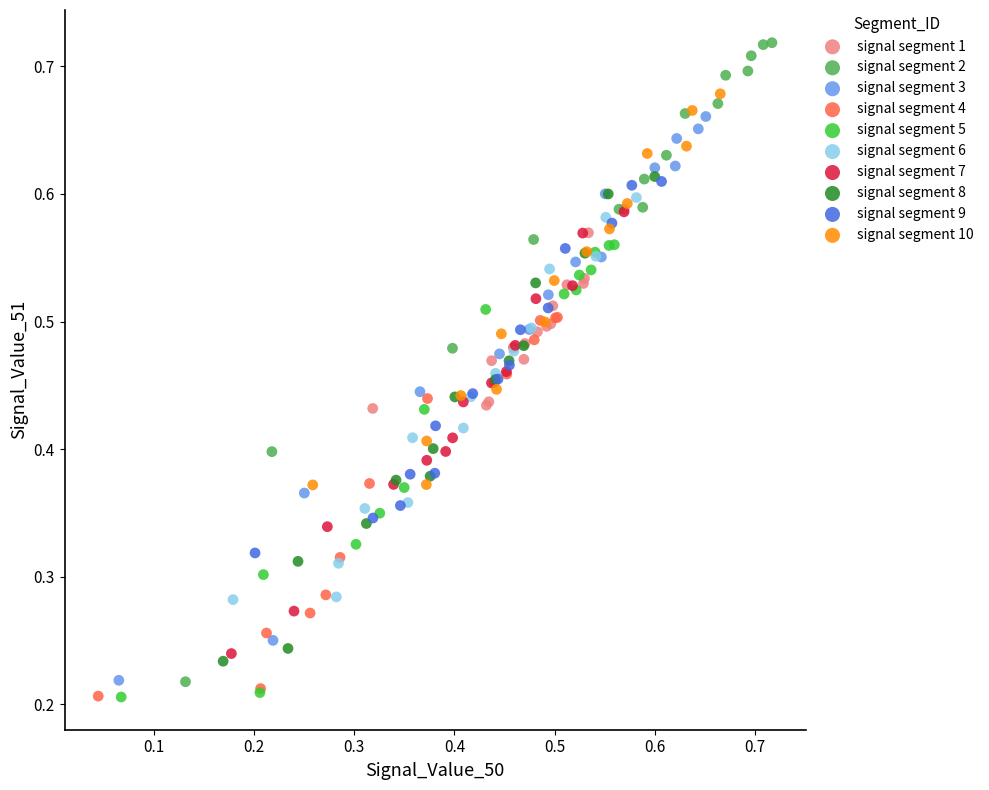

Which series has the widest spread of Y values?

signal segment 2